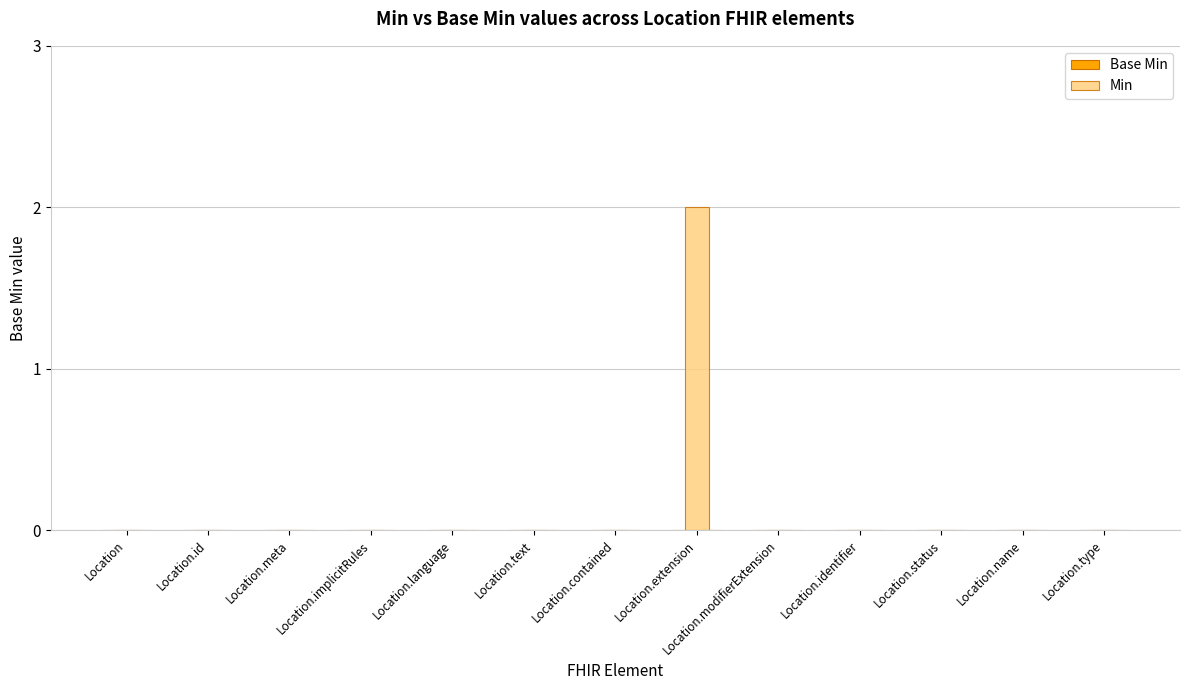

Is it true that the value at Location.text is 1?

False